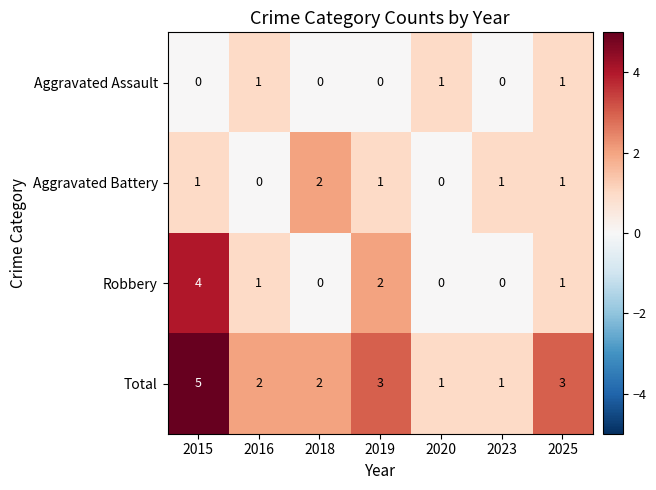

Reading left to right, what are all the values shown in this chart?

Aggravated Assault: 0	1	0	0	1	0	1
Aggravated Battery: 1	0	2	1	0	1	1
Robbery: 4	1	0	2	0	0	1
Total: 5	2	2	3	1	1	3